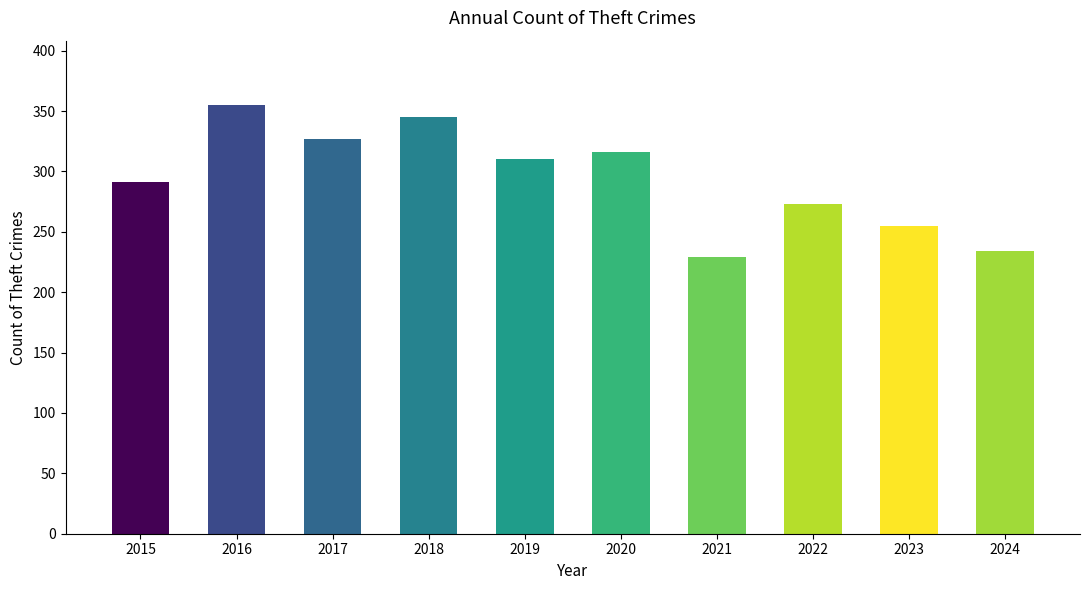

What is the average value?

294